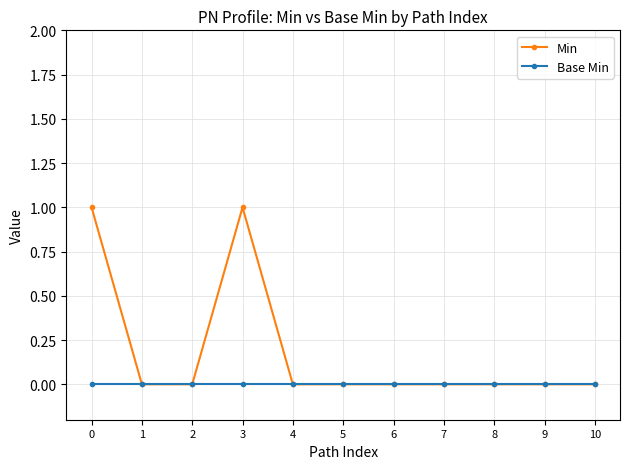

The value of Min at 5 is 0. True or false?

True